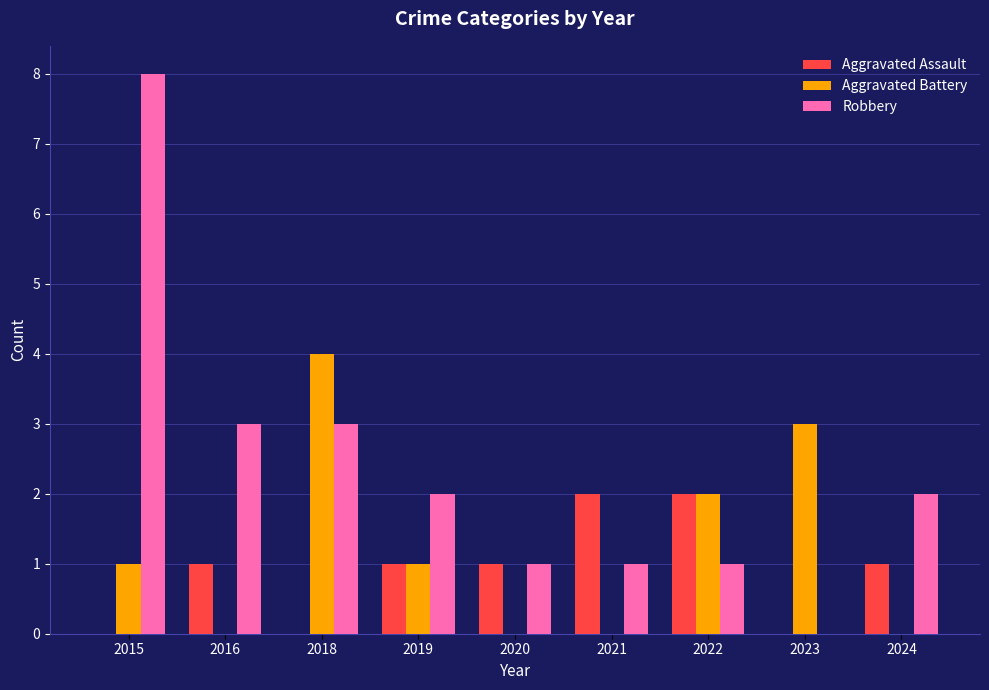

How many Aggravated Assault values are between 0 and 1?

7